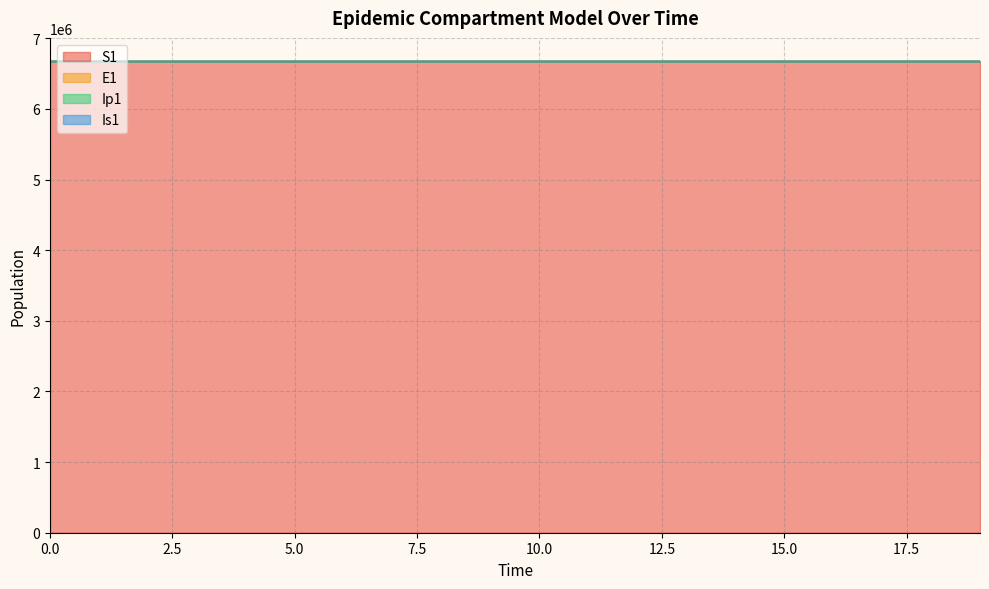

Is it true that S1 equals 11579461.7 at 1?

False